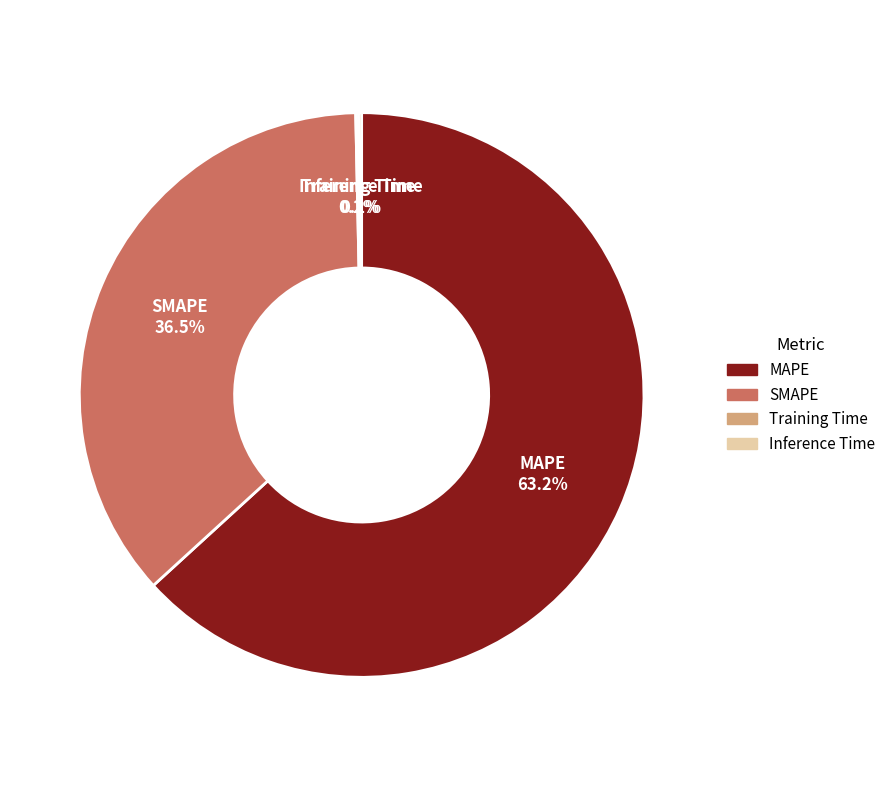

How much of the chart is everything except SMAPE?

63.5%